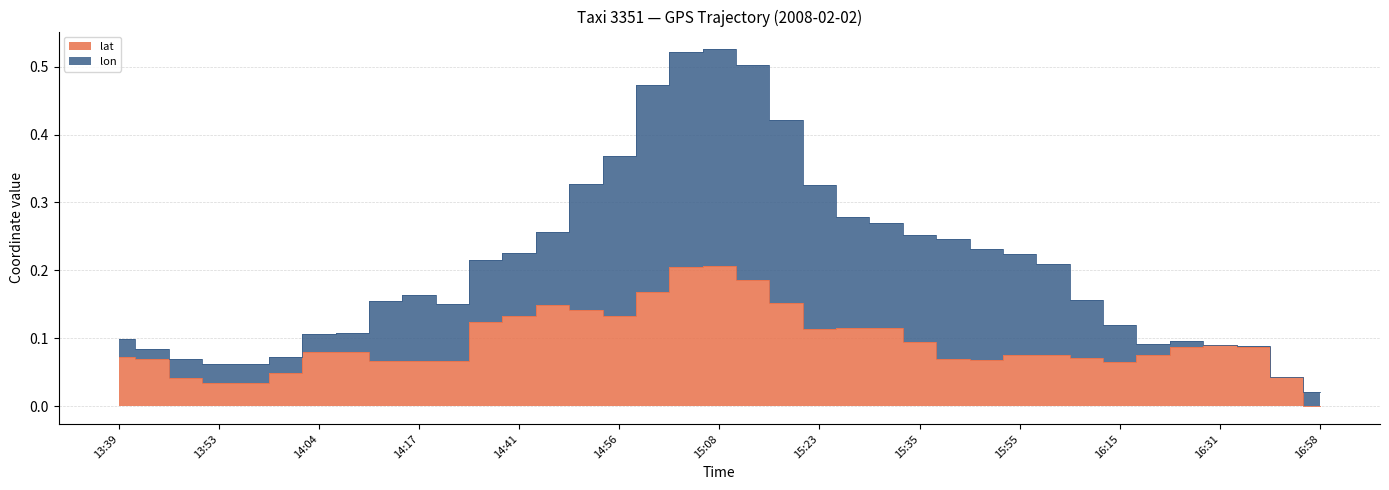

How many data points does each series have?

37